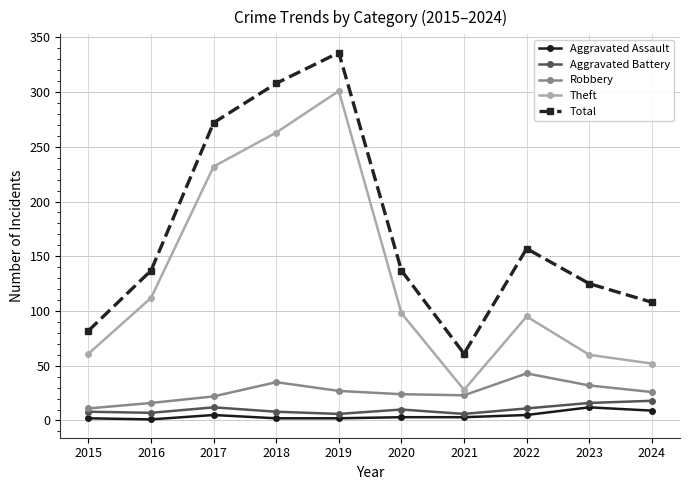

Where is the first local minimum for Theft?

2021